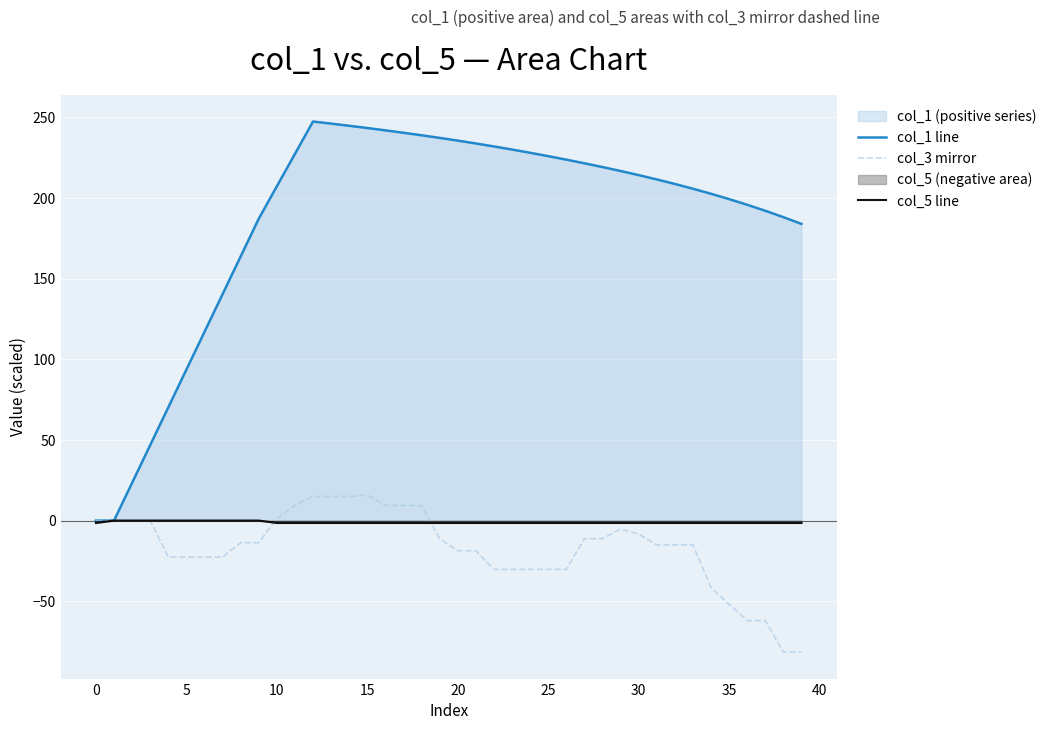

True or false: col_5 line has a value of -2.0 at 34.

False